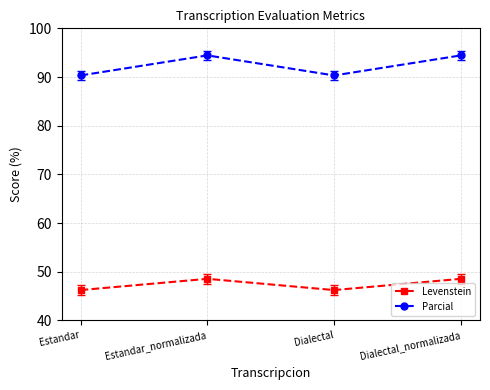

What is the sum of the Parcial values at Estandar_normalizada and Dialectal?

184.8